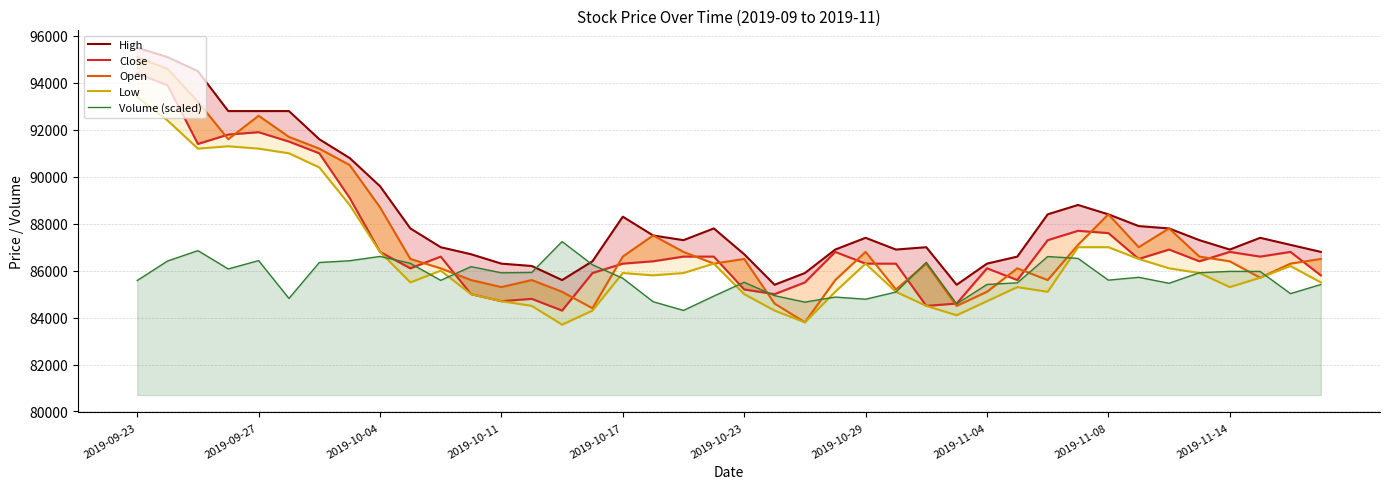

What is the sum of all Volume (scaled) values?

3428400.1